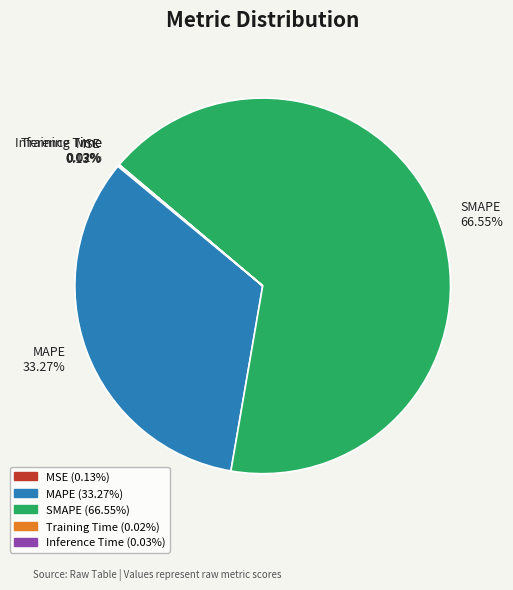

Which slice is the largest?

SMAPE